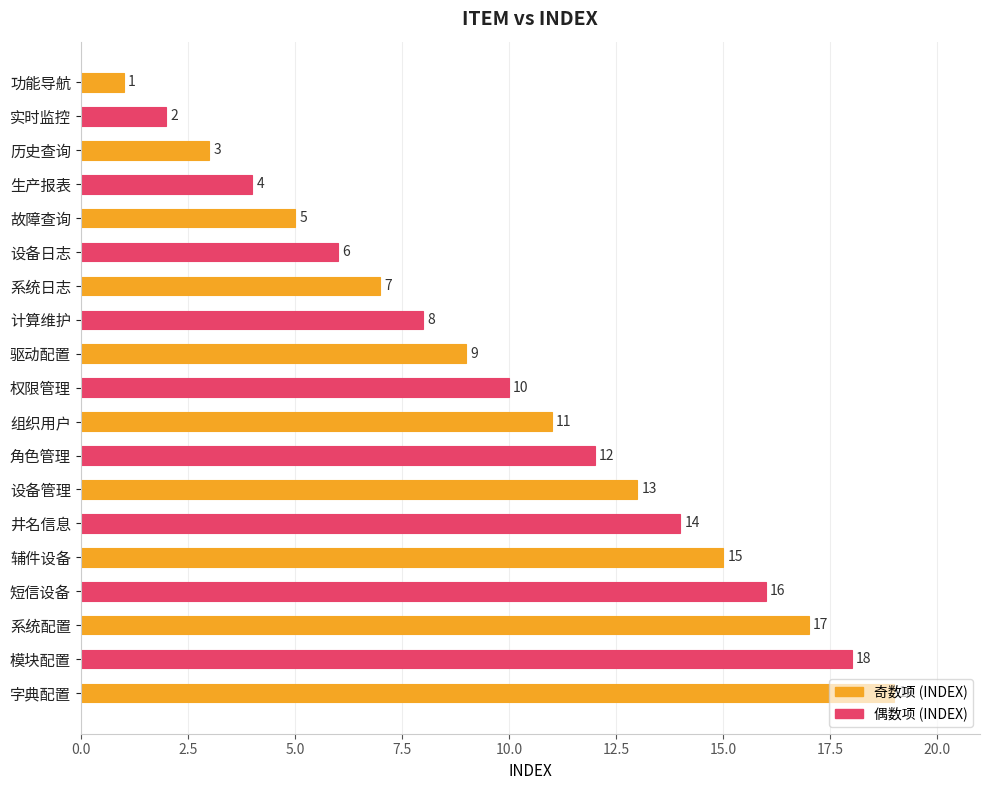

Rank the categories by value from lowest to highest.

功能导航, 实时监控, 历史查询, 生产报表, 故障查询, 设备日志, 系统日志, 计算维护, 驱动配置, 权限管理, 组织用户, 角色管理, 设备管理, 井名信息, 辅件设备, 短信设备, 系统配置, 模块配置, 字典配置